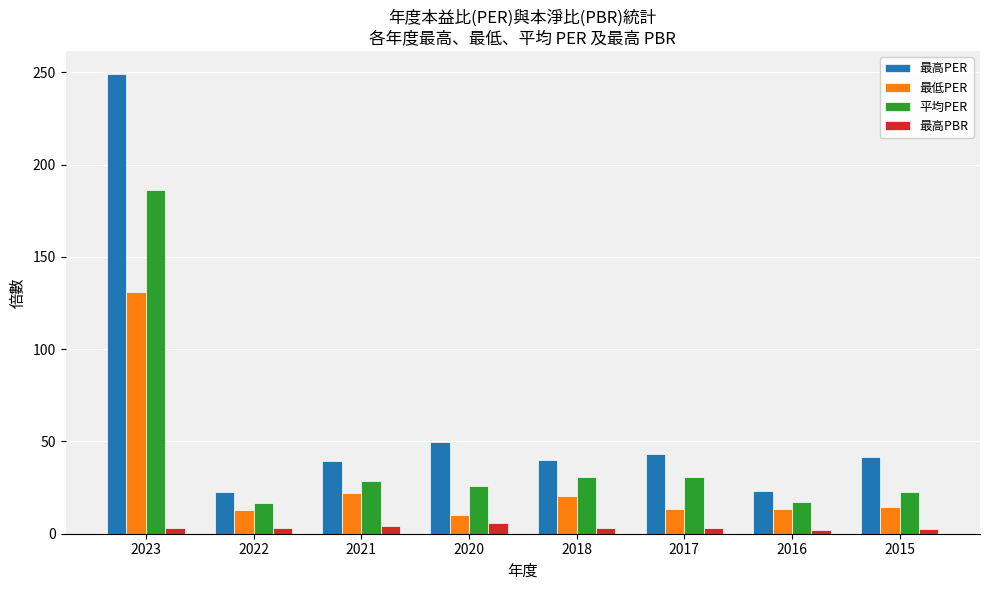

What is the sum of all 最低PER values?

237.8